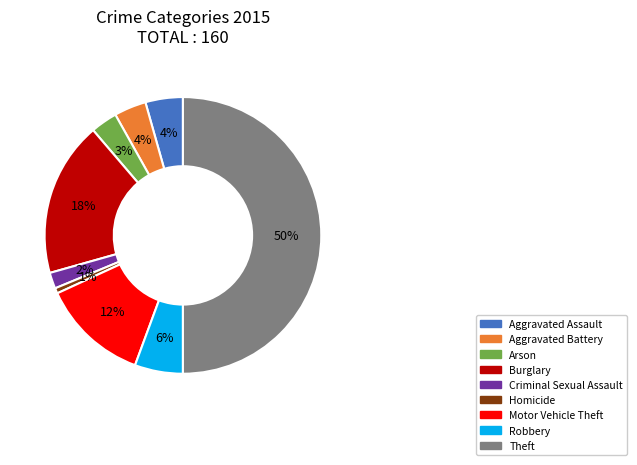

Do Burglary and Aggravated Battery together represent more than half of the pie?

No